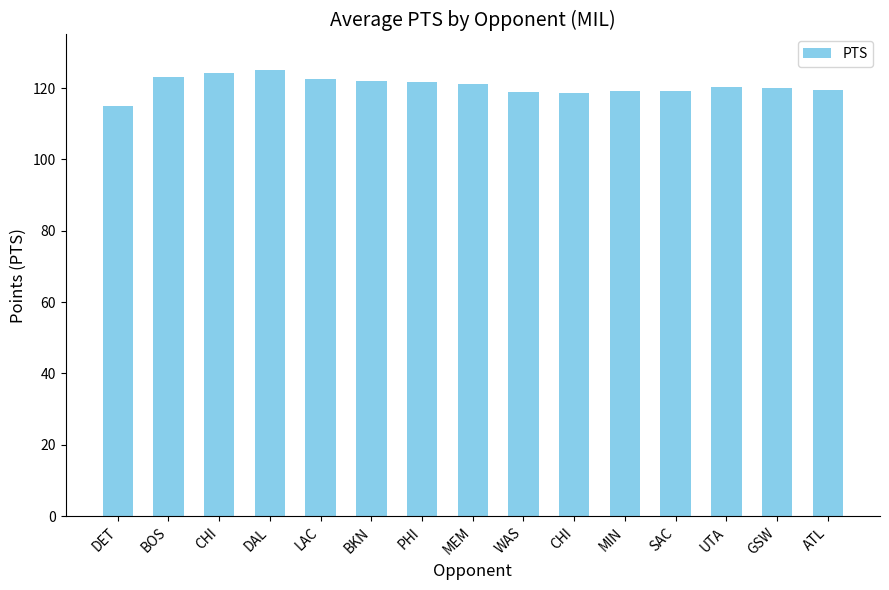

How many categories are shown in the chart?

15